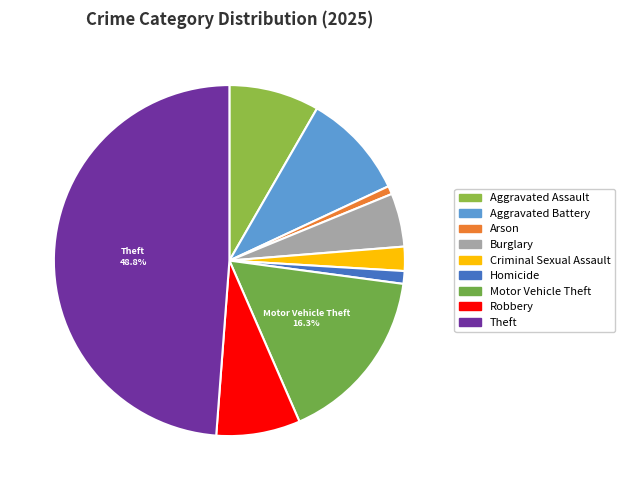

Which has a higher value, Burglary or Theft?

Theft